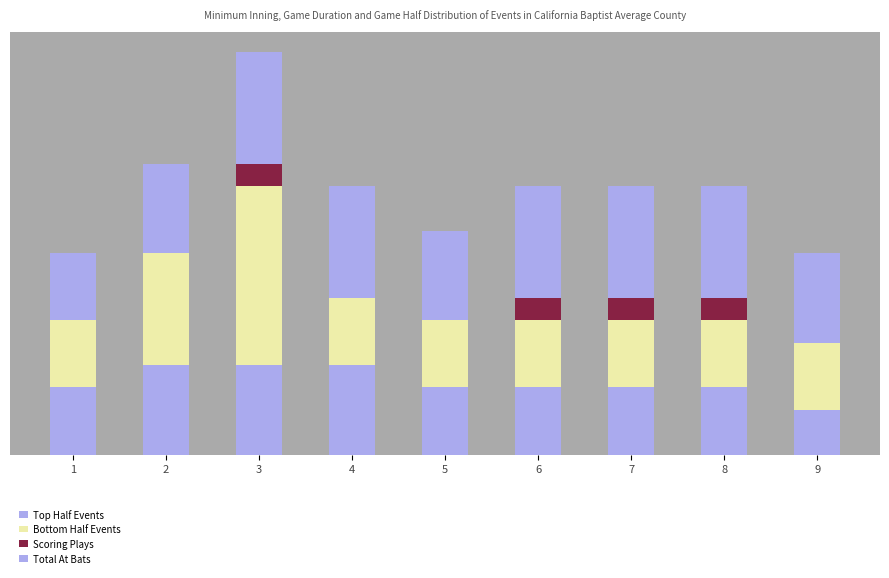

What are all the series names shown in the legend?

Top Half Events, Bottom Half Events, Scoring Plays, Total At Bats